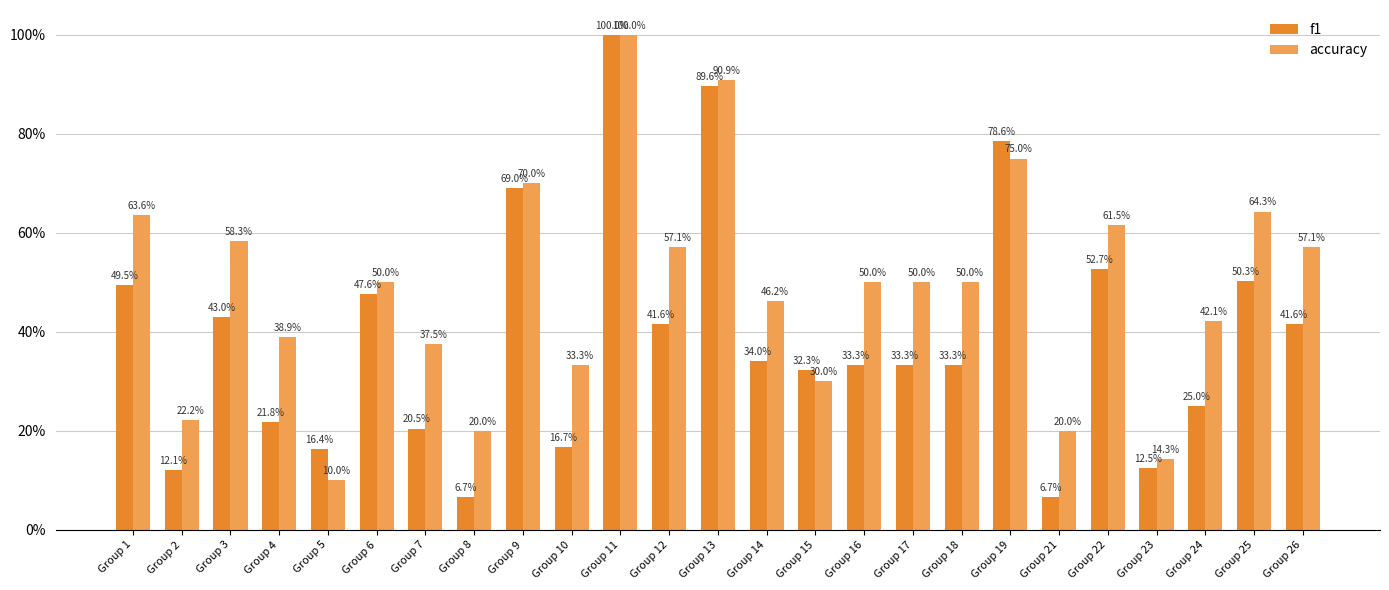

Between Group 24 and Group 19, which is larger?

Group 19